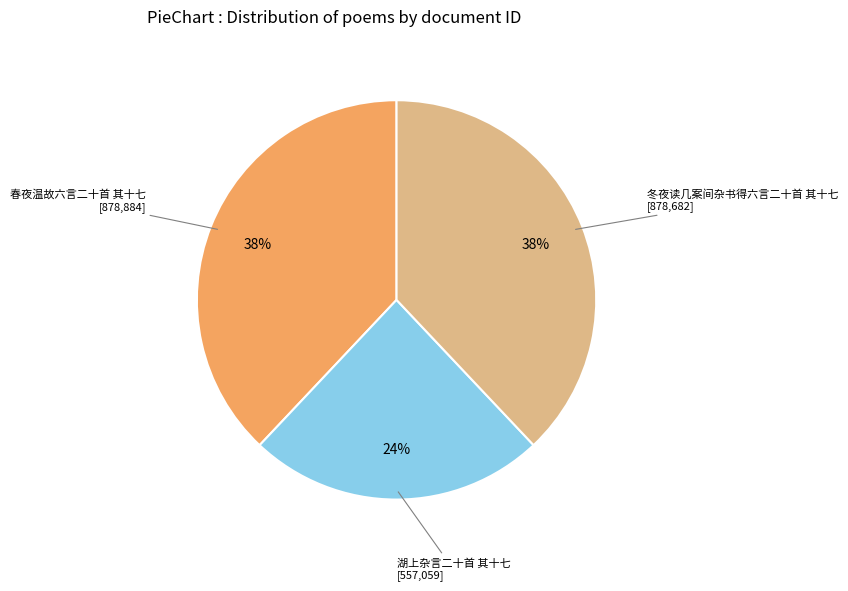

The 湖上杂言二十首 其十七 slice represents 24% of the pie. True or false?

True